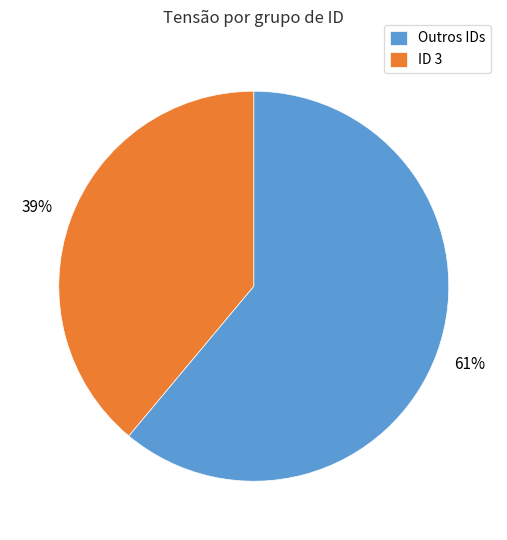

To the nearest percent, what is the difference between the largest and smallest slice percentages?

22%